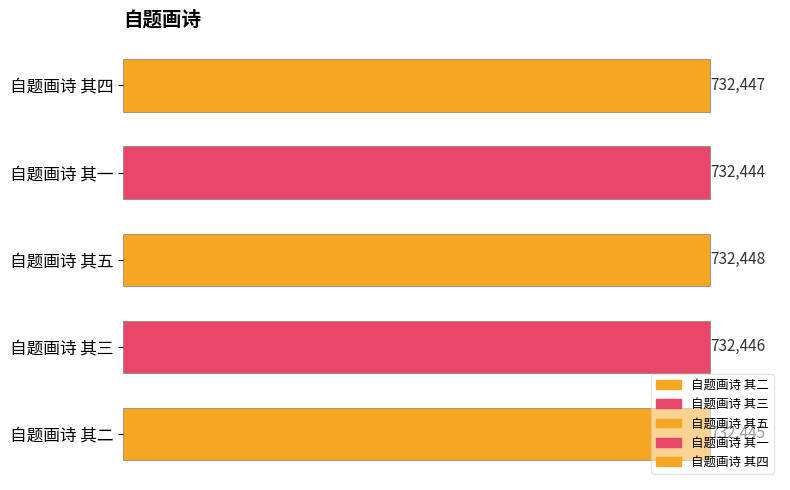

How many data points are less than 732446?

2